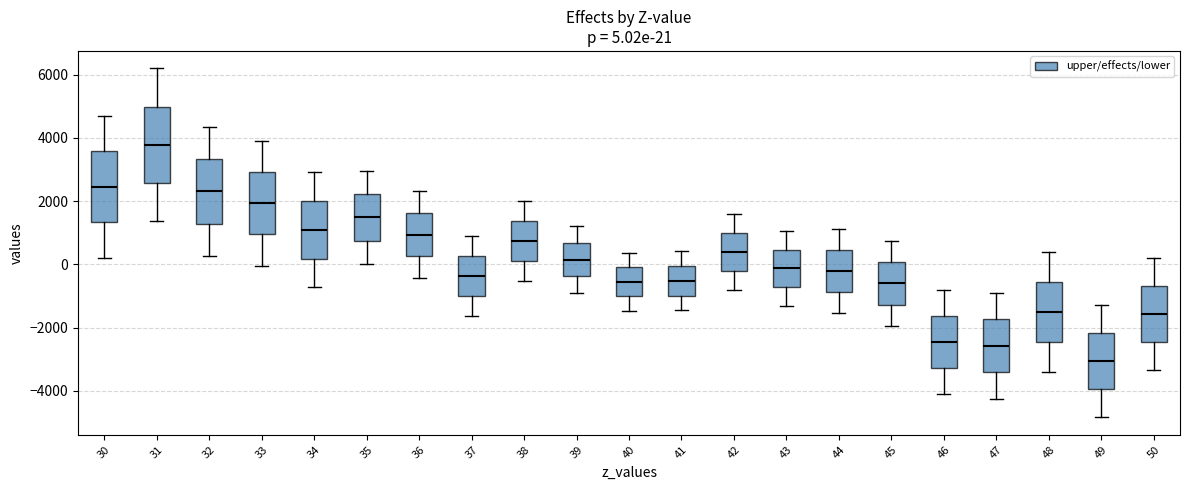

Which box has the highest median line?

31